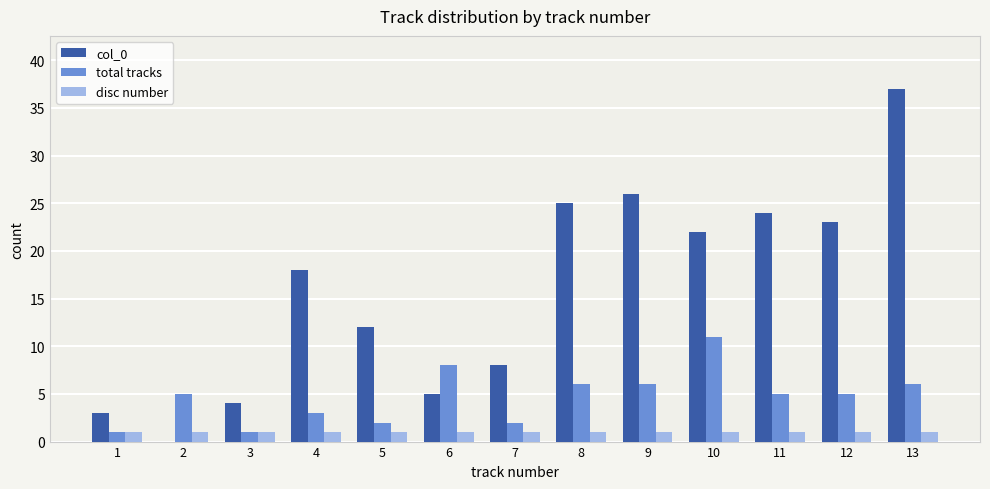

Which category has the highest value across all series?

13